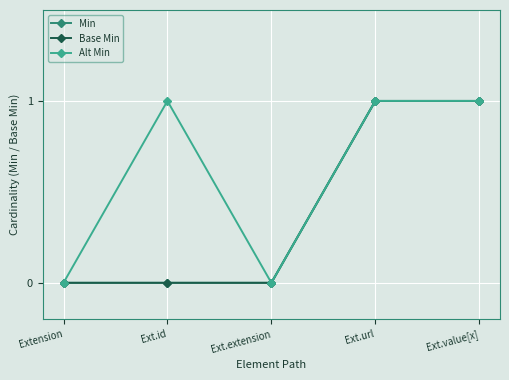

True or false: Alt Min and Base Min intersect in this chart.

False